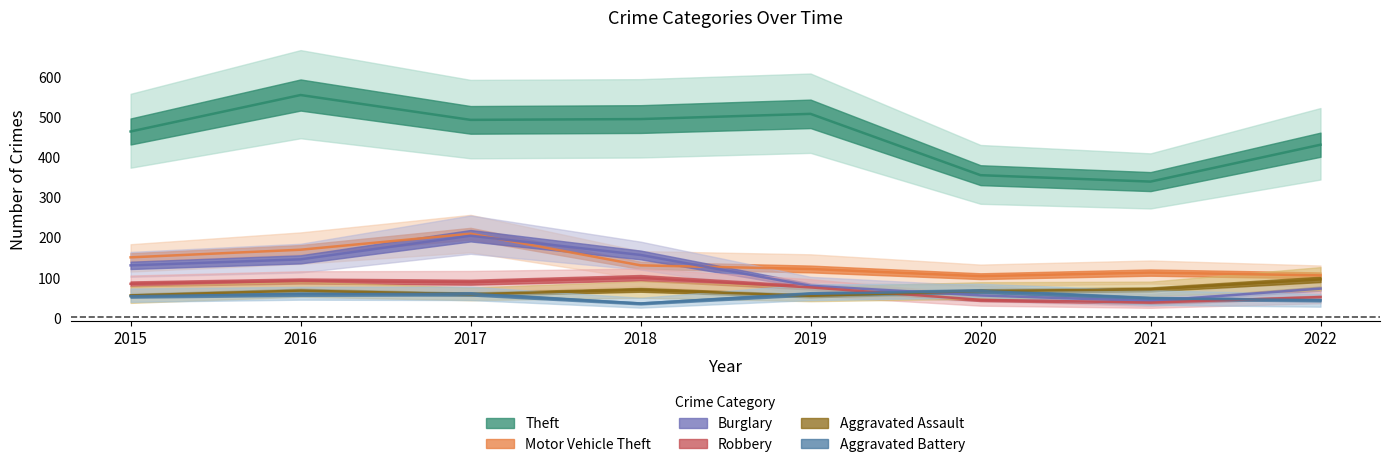

List the labels in order of Robbery value, smallest first.

2021, 2020, 2022, 2019, 2015, 2017, 2016, 2018